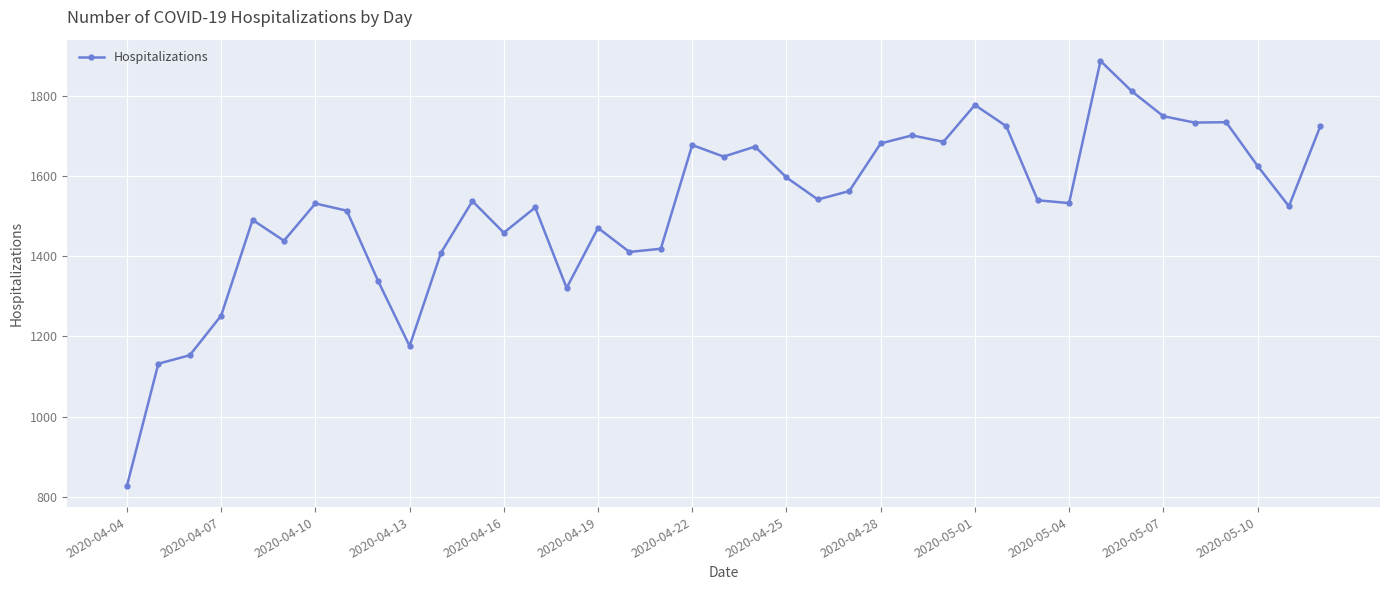

What is the minimum value shown in the chart?

827